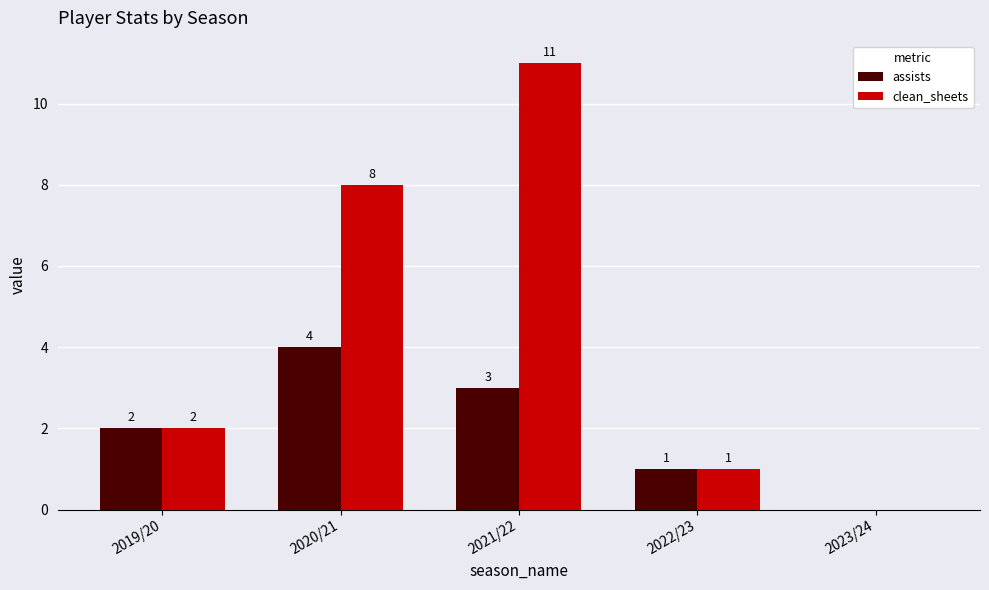

Which series has the largest total across all categories?

clean_sheets